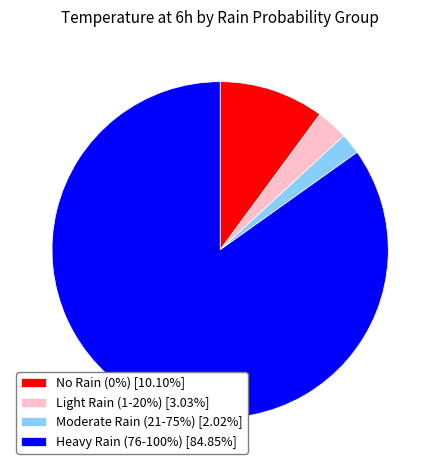

Is Heavy Rain (76-100%) [84.85%] the majority of the pie?

Yes